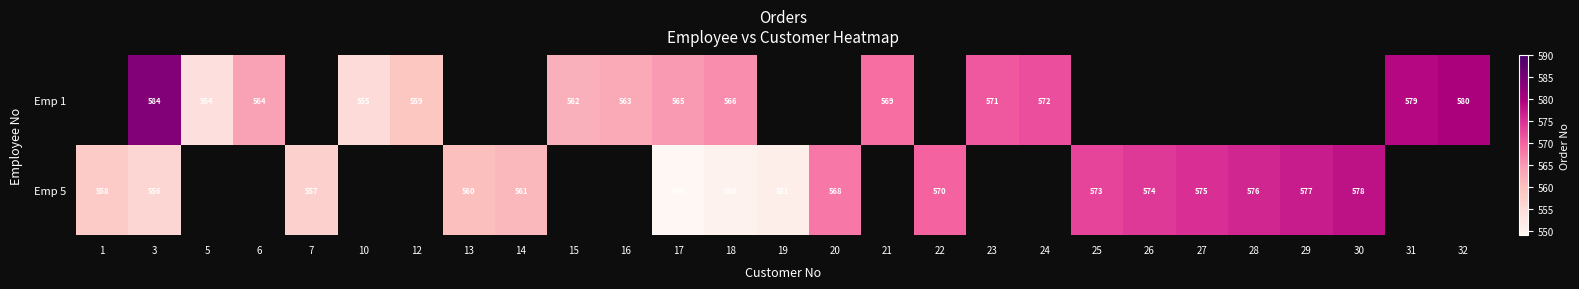

At which category is the sum across all series the highest?

3